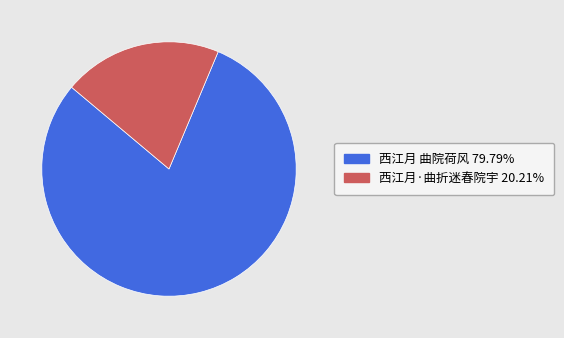

Rank the categories by value from highest to lowest.

西江月 曲院荷风, 西江月·曲折迷春院宇